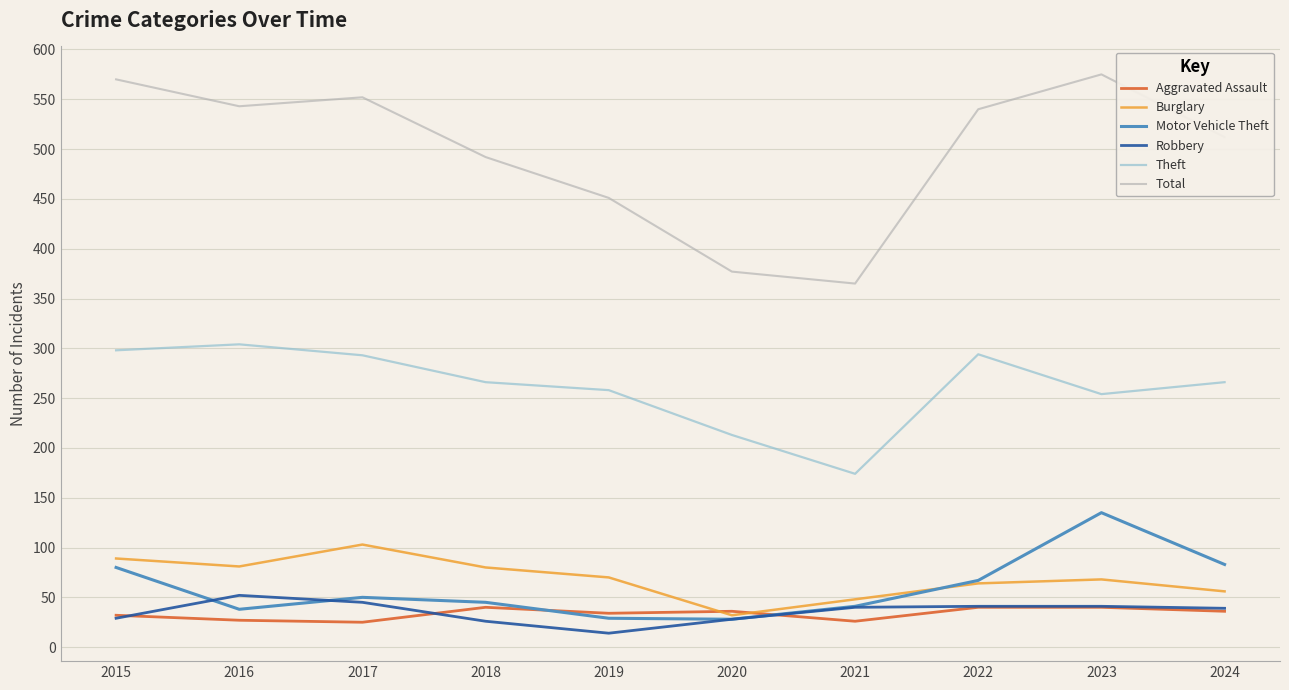

Where does the Total series first go above 540?

2015